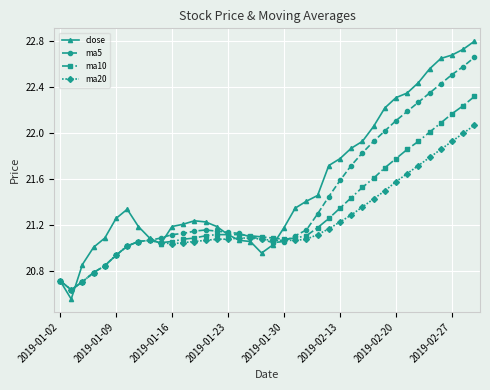

List the series in order of their overall mean, lowest first.

ma20, ma10, ma5, close